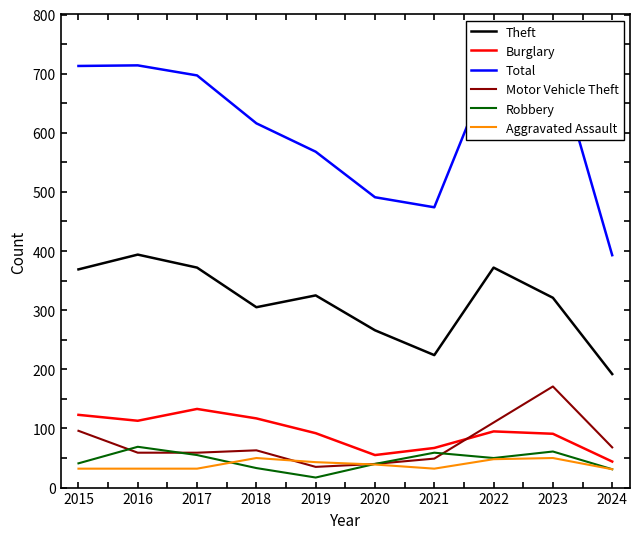

Which series changed the most between 2017 and 2022?

Motor Vehicle Theft